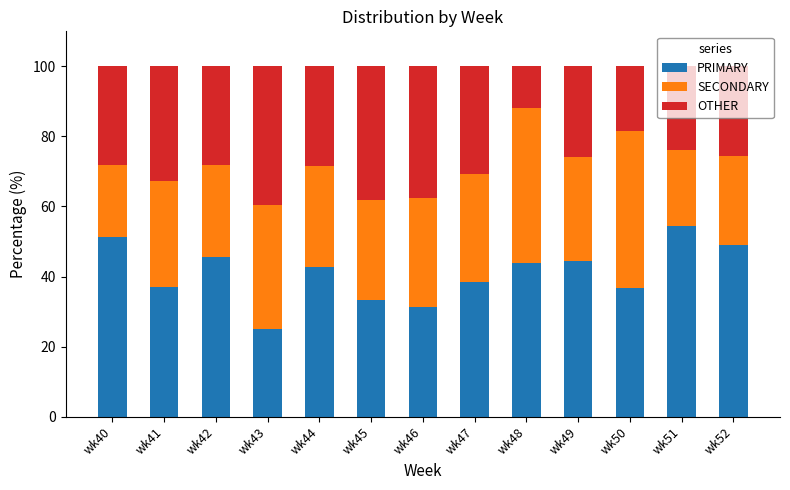

What is the total value across all series at wk49?

100.0